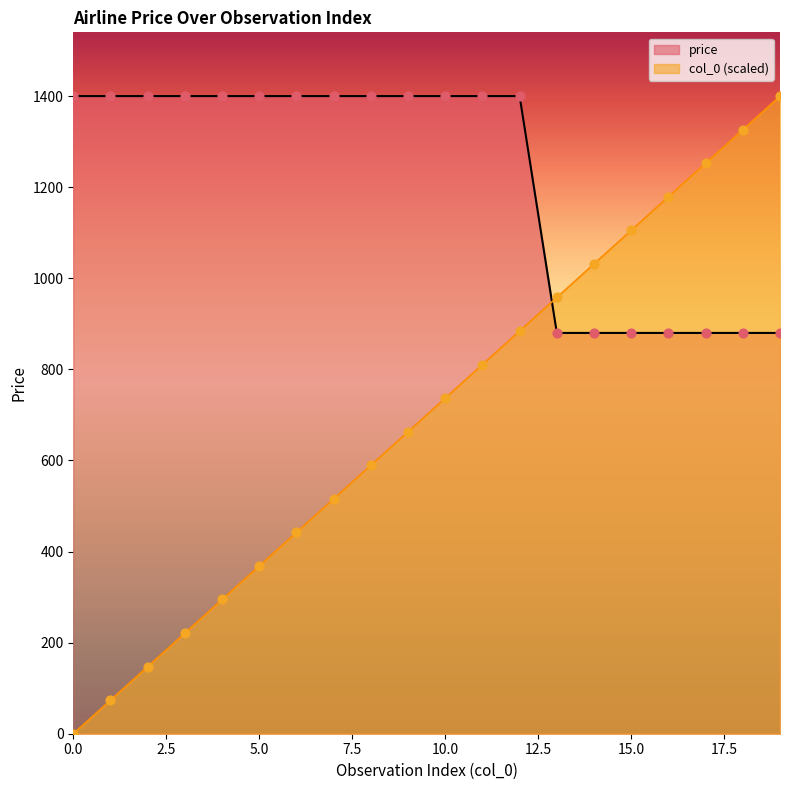

At how many categories does at least one series exceed 1114?

17